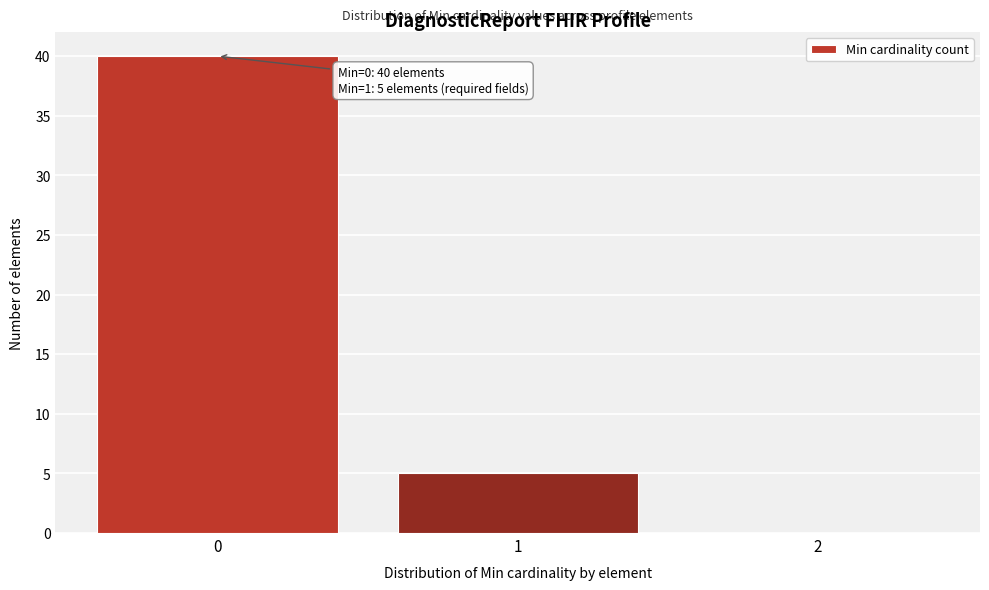

Over which range of the x-axis is the bar tallest?

-0.5 to 0.5